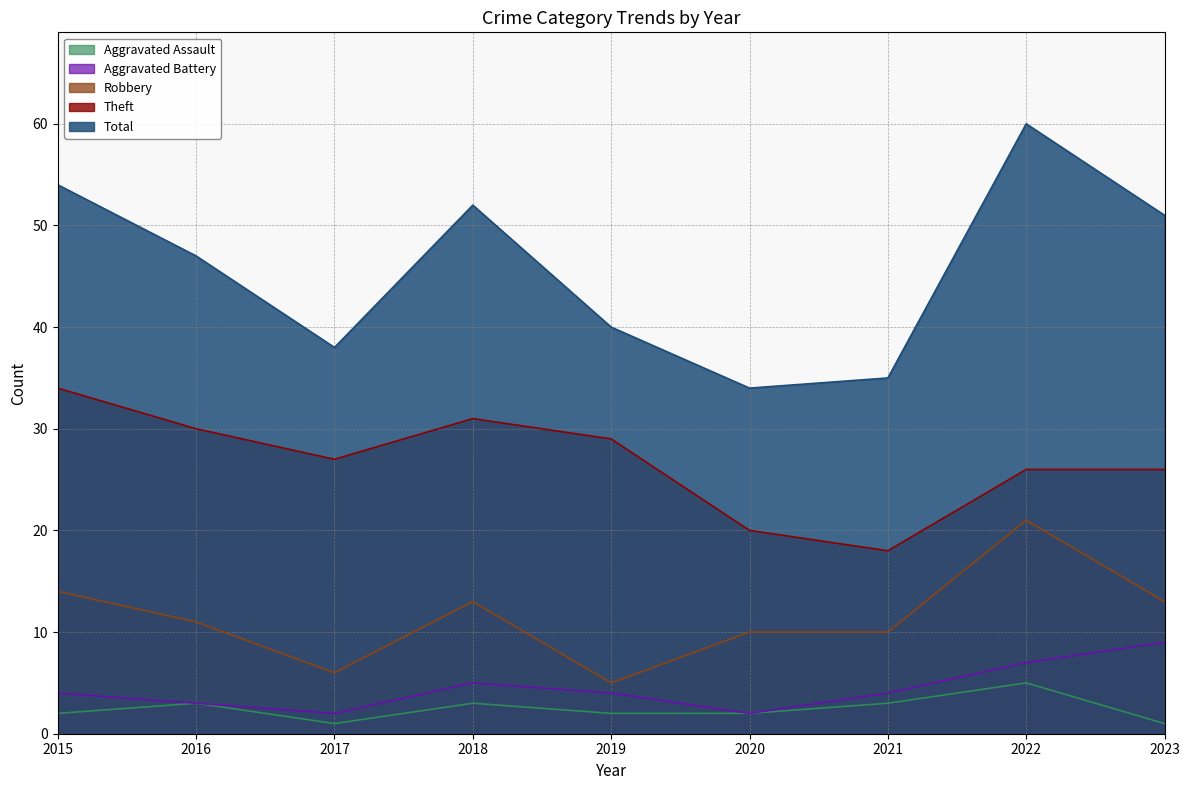

What is the value of the Aggravated Battery point at the 1st from the left?

4